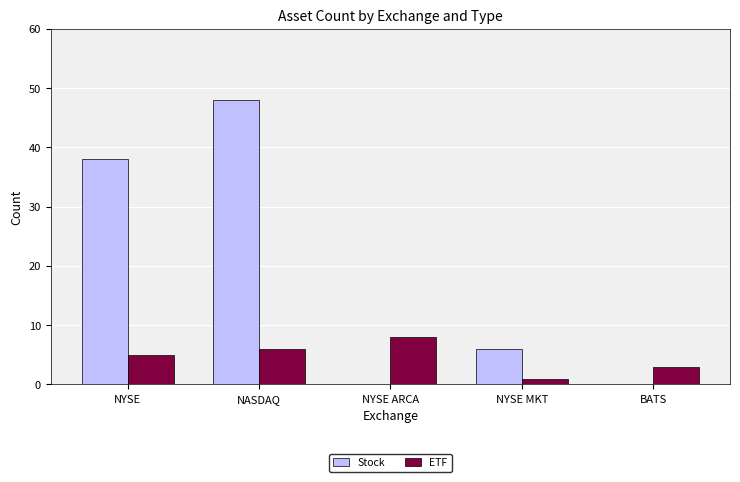

Is it true that Stock equals 22 at NYSE ARCA?

False